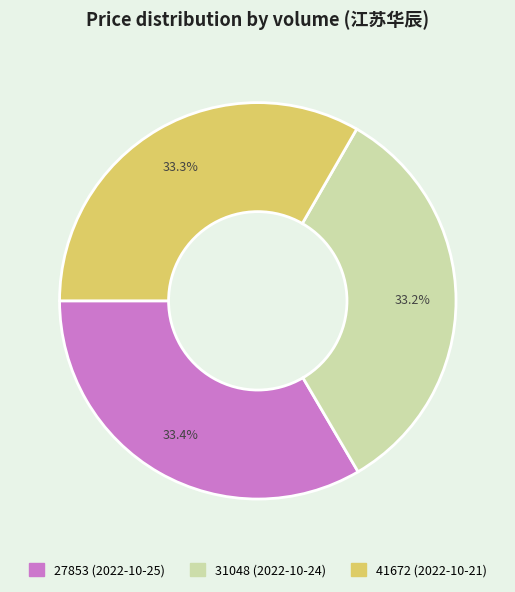

How many segments does this pie chart have?

3